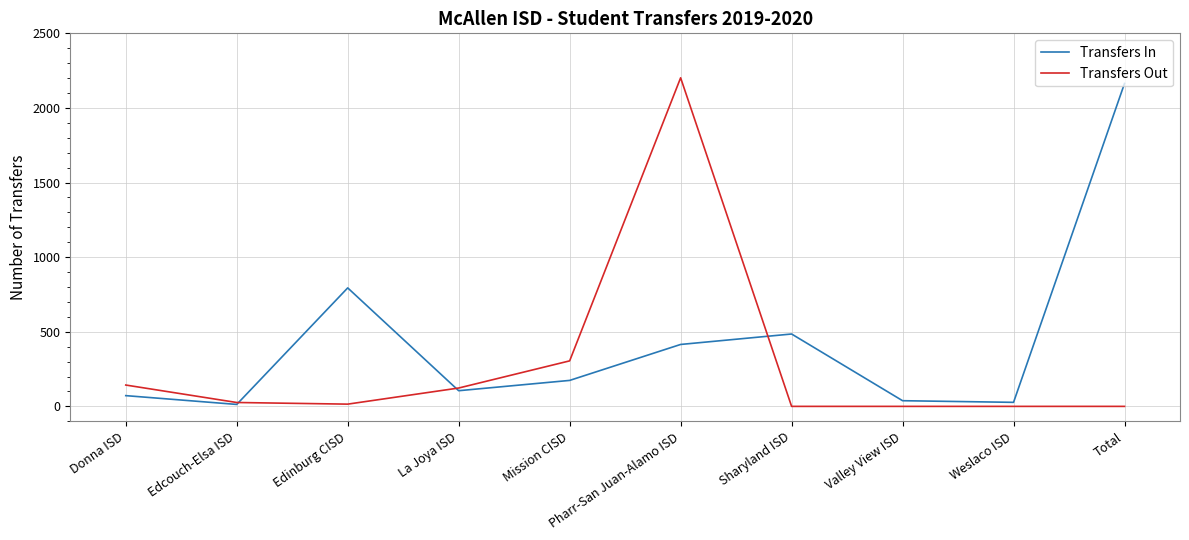

Is it true that Transfers In equals 184 at La Joya ISD?

False